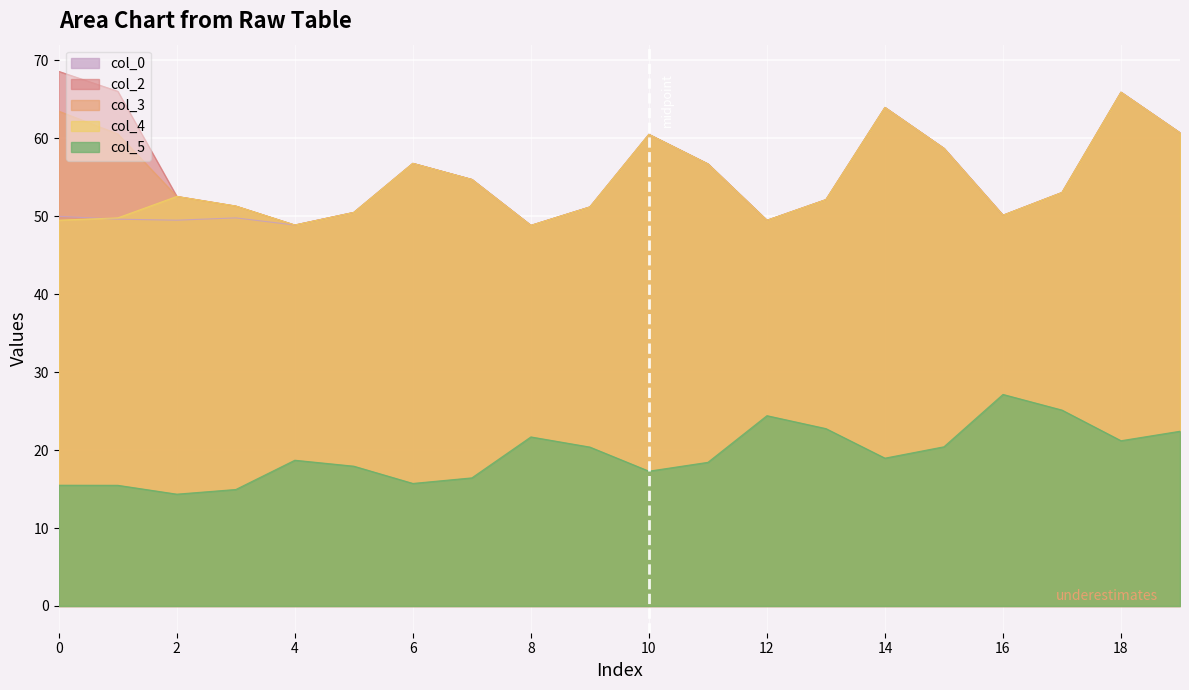

What is the difference between the maximum and minimum values in the col_3 series?

17.1